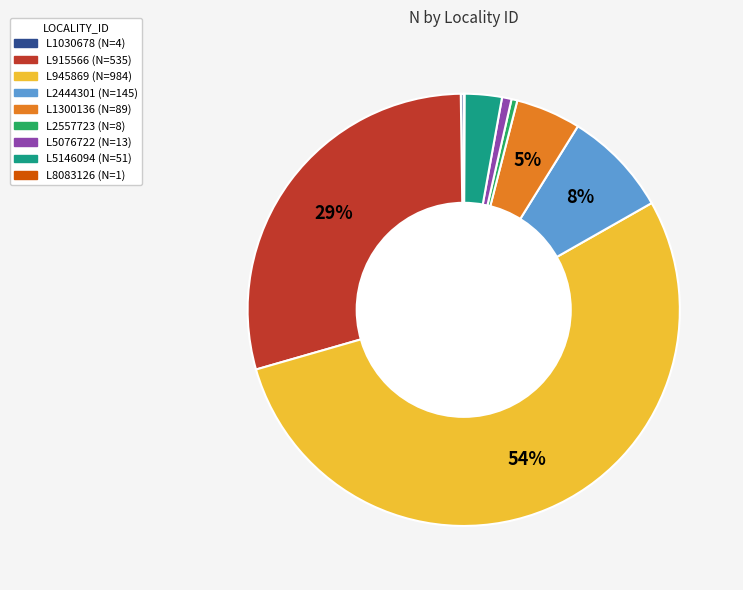

What percentage is the L915566 slice, to the nearest percent?

29%